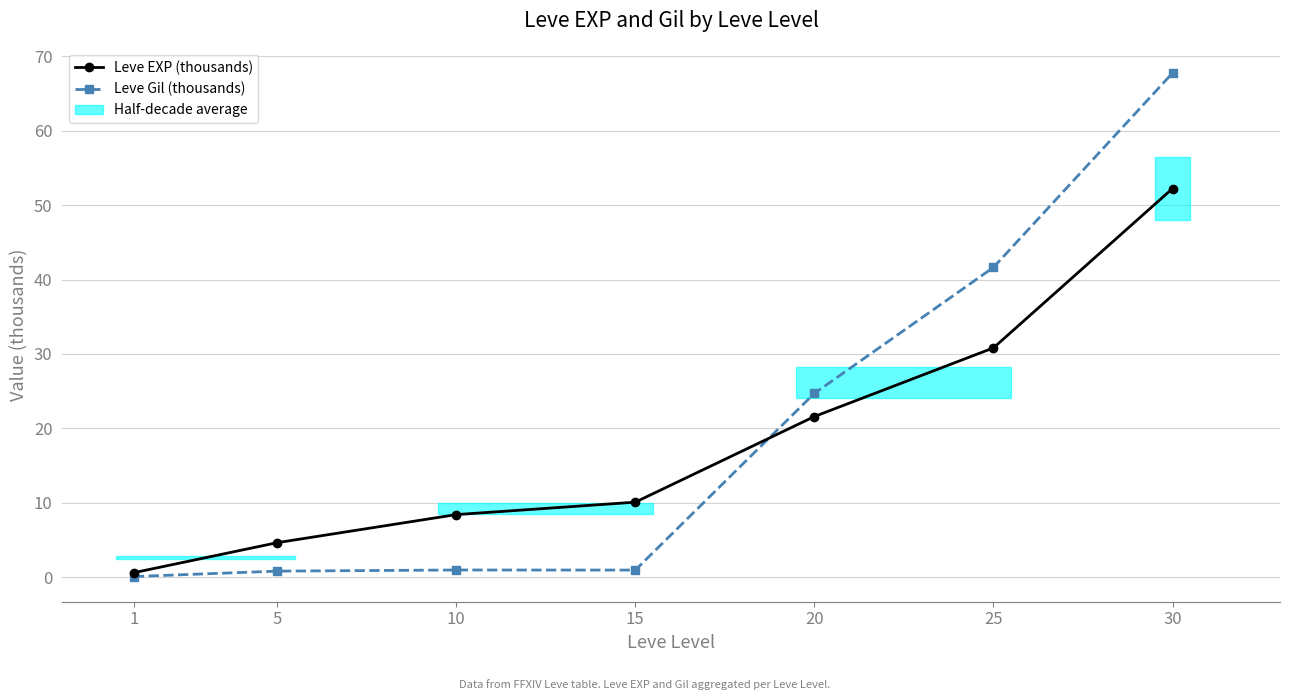

Which series has the widest spread of values?

Leve Gil (thousands)